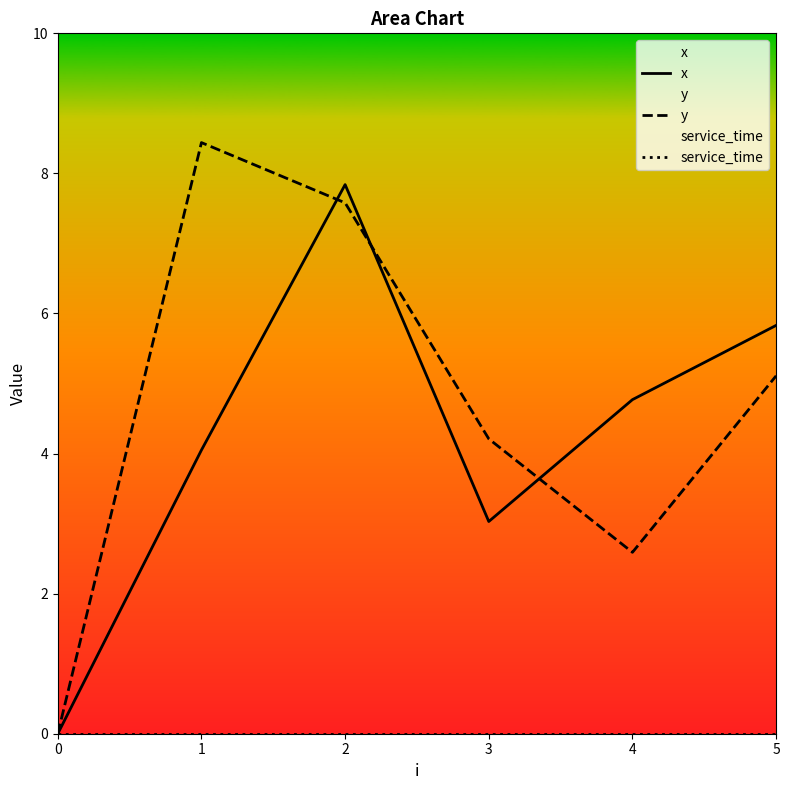

At 5, list the series in order from smallest to largest.

service_time, y, x